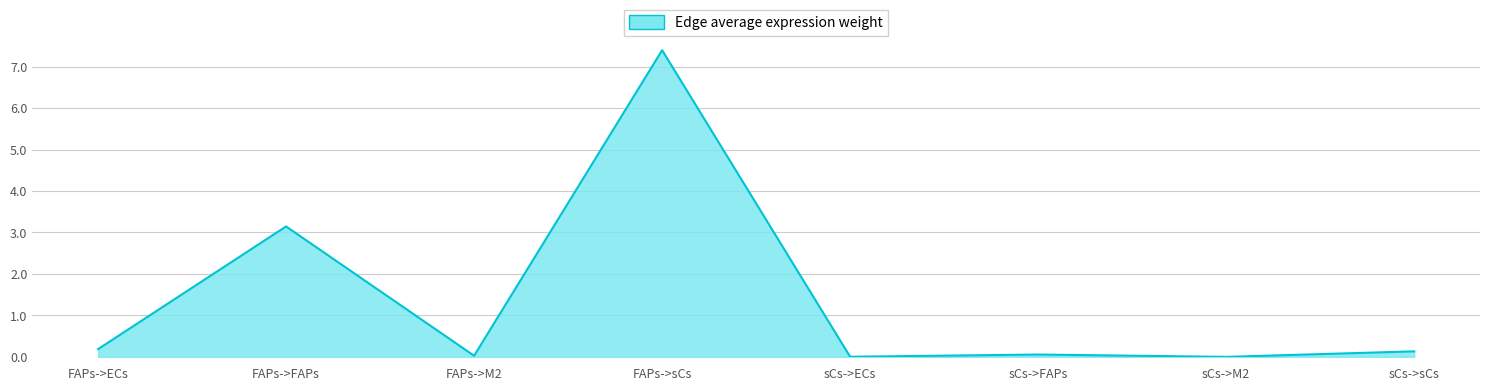

The value at FAPs->sCs is 12.1. True or false?

False